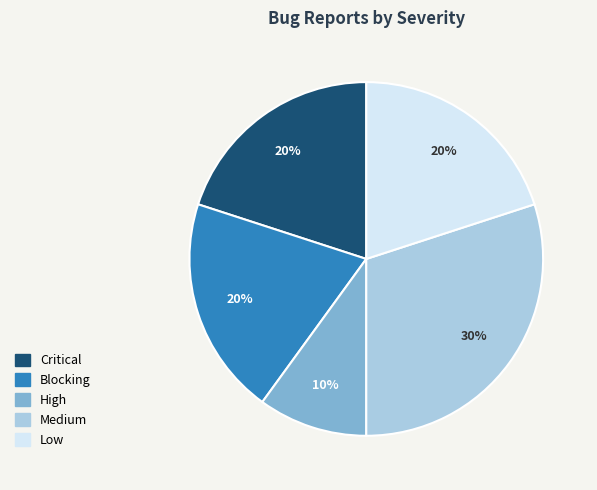

To the nearest percent, what portion does Medium represent?

30%